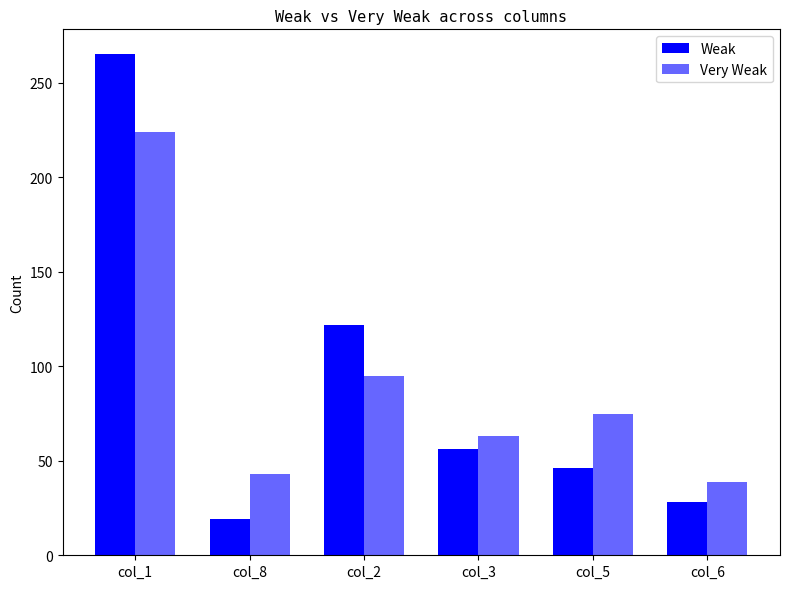

Reading right to left, what are all the values shown in this chart?

Weak: 28	46	56	122	19	265
Very Weak: 39	75	63	95	43	224